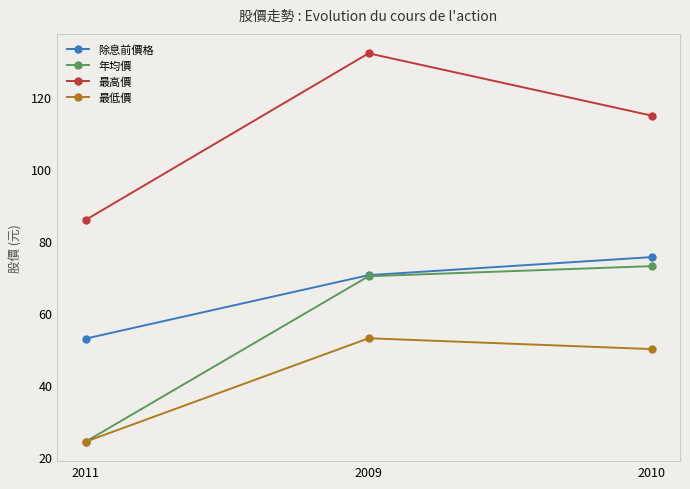

Which series has the largest total across all categories?

最高價